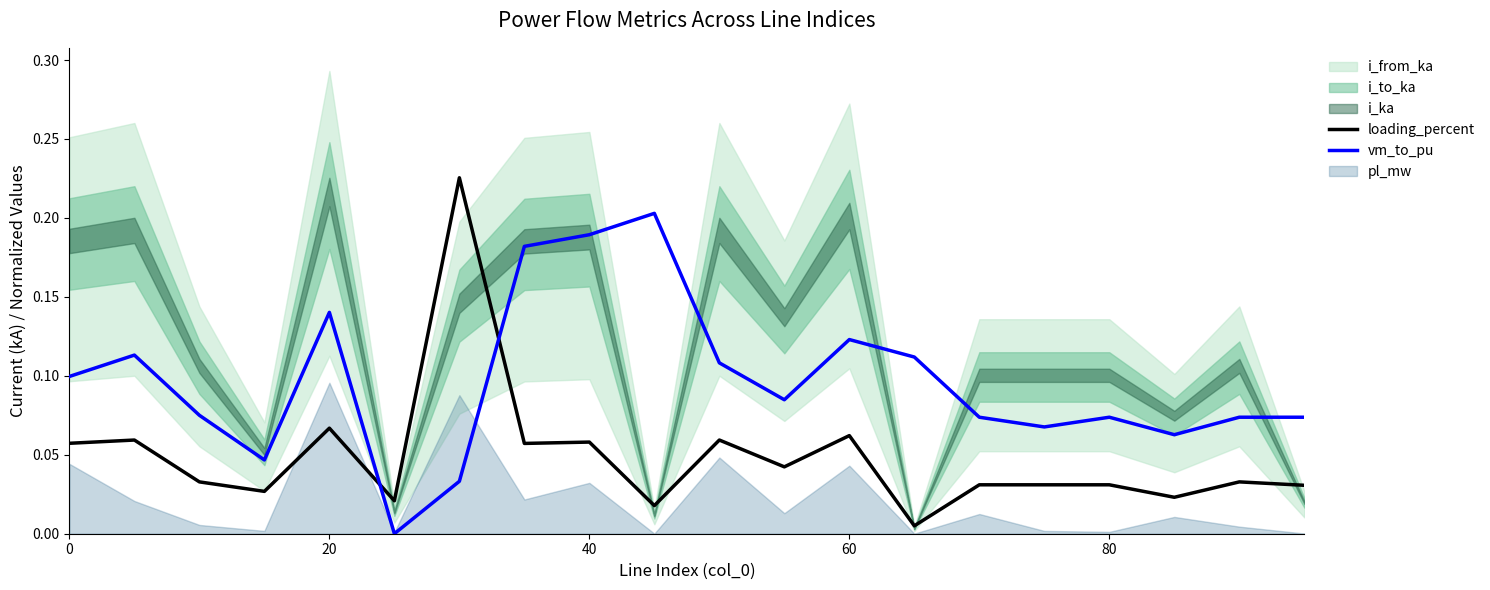

At how many categories does at least one series exceed 0?

20